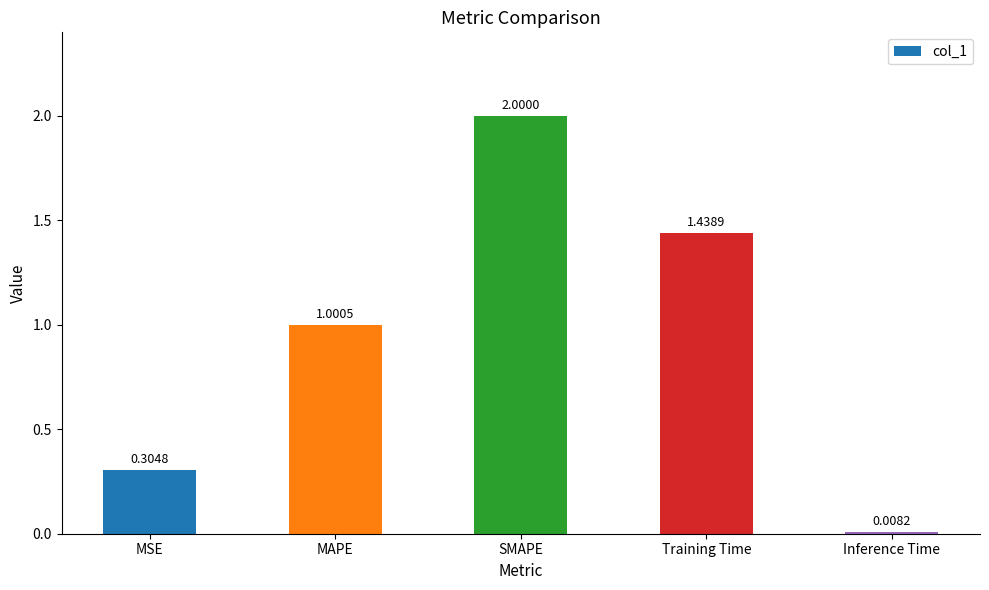

How many bars are there in total?

5